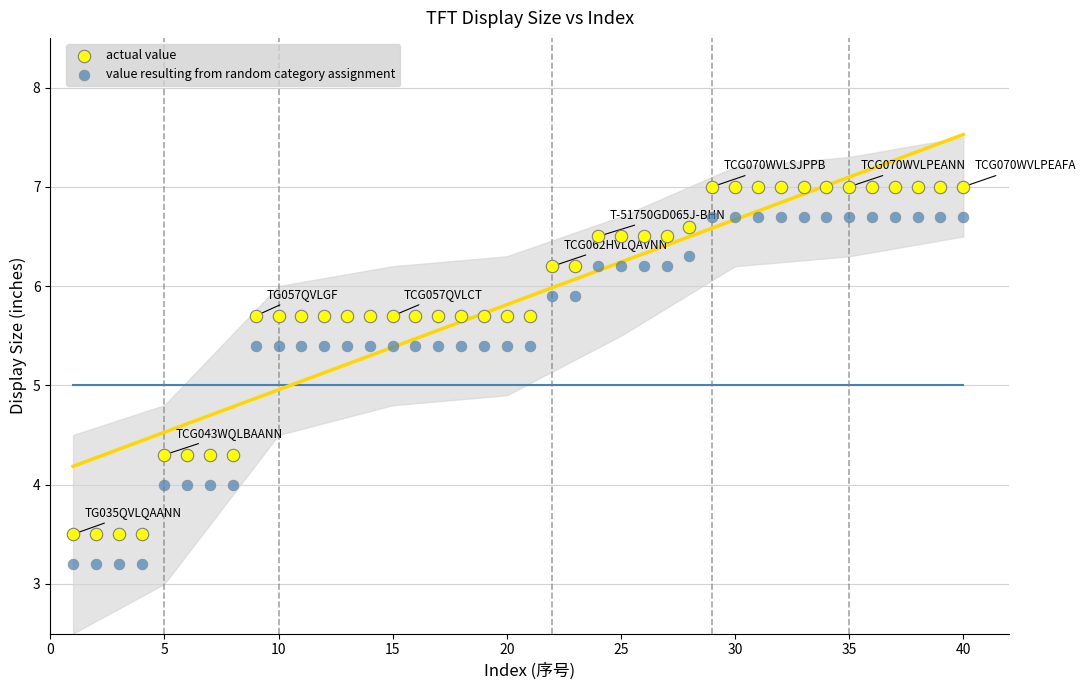

Across all data points, what is the range of X values (max minus min)?

39.0